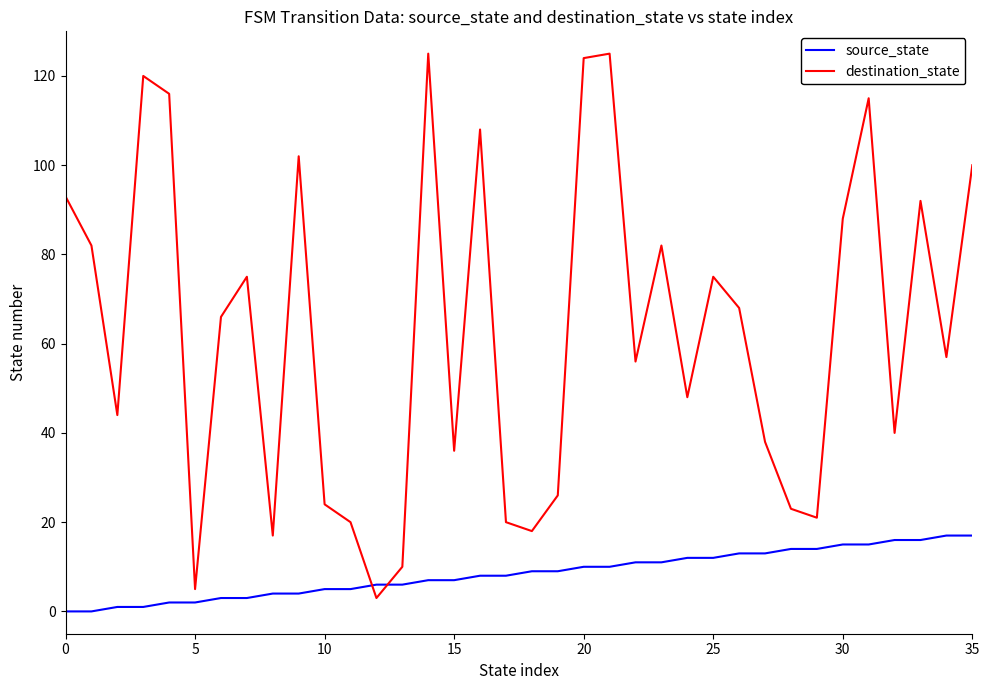

True or false: destination_state and source_state intersect in this chart.

True